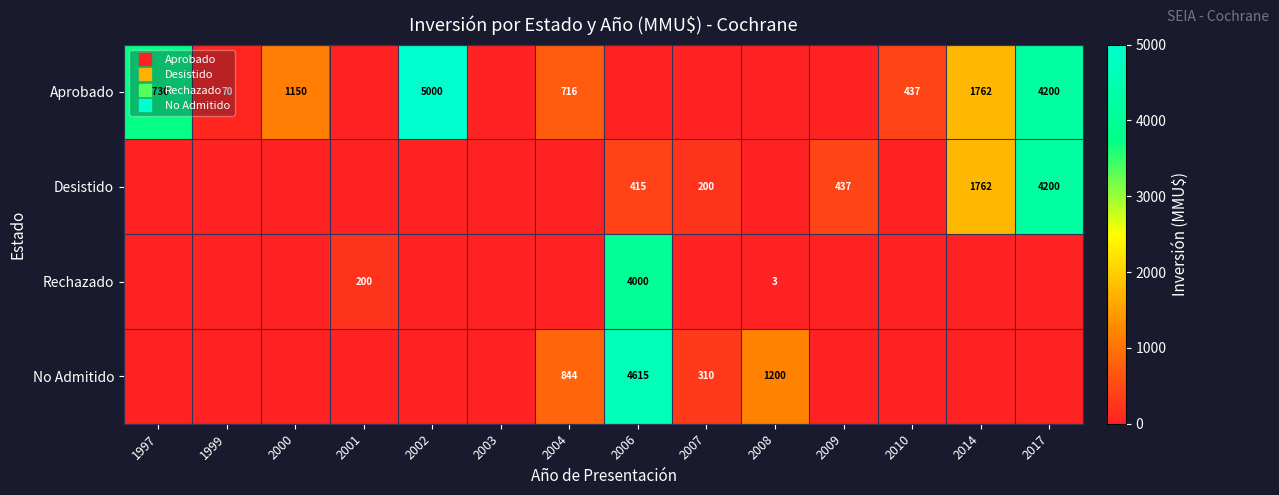

What is the average value of the No Admitido series?

497.8